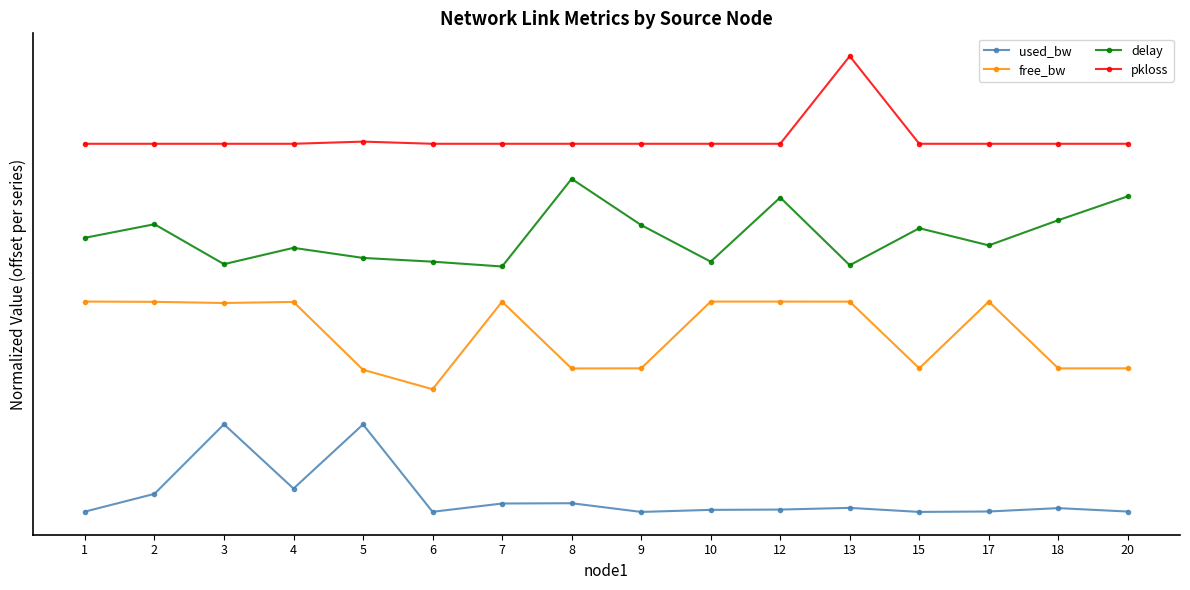

What is the spread (max minus min) of values at 2?

4.0